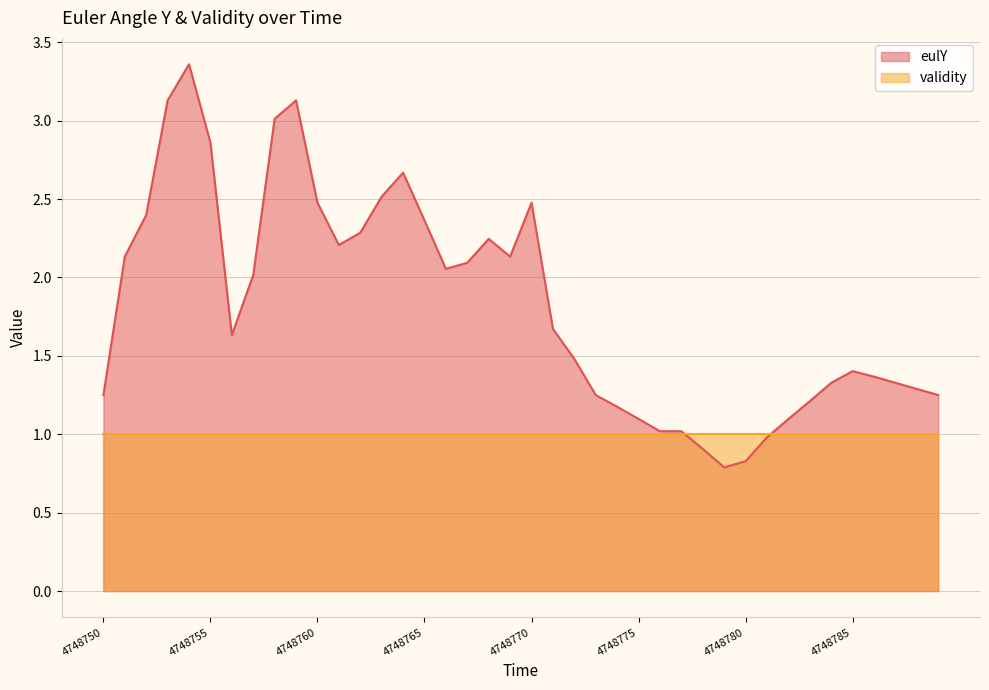

Where does the data first go above 1?

4748750